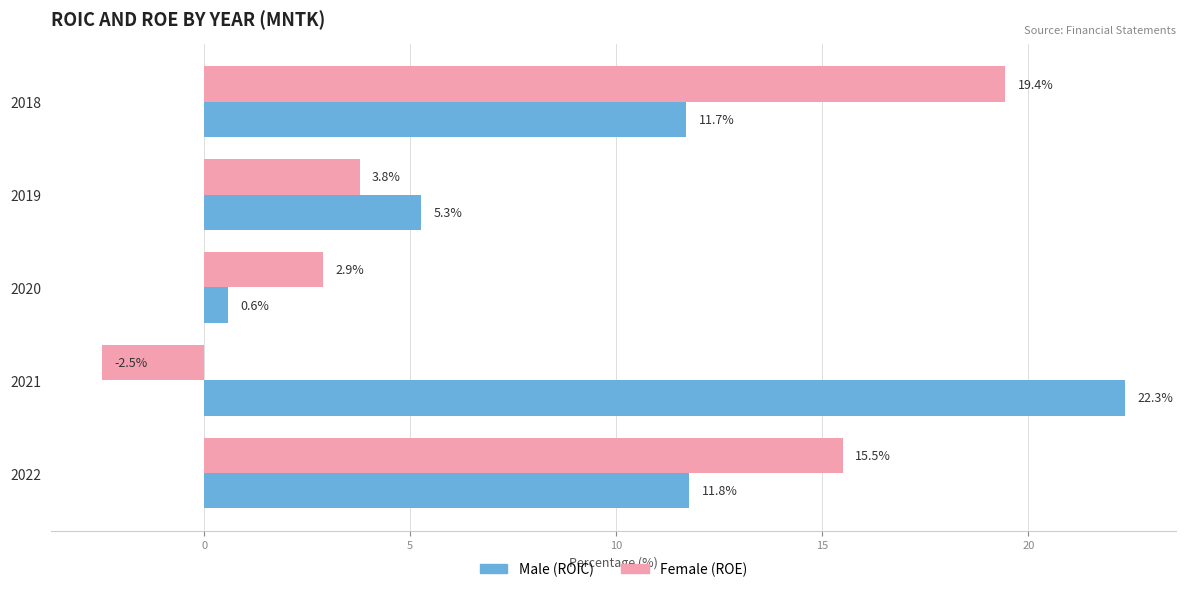

At which category is the sum across all series the highest?

2018